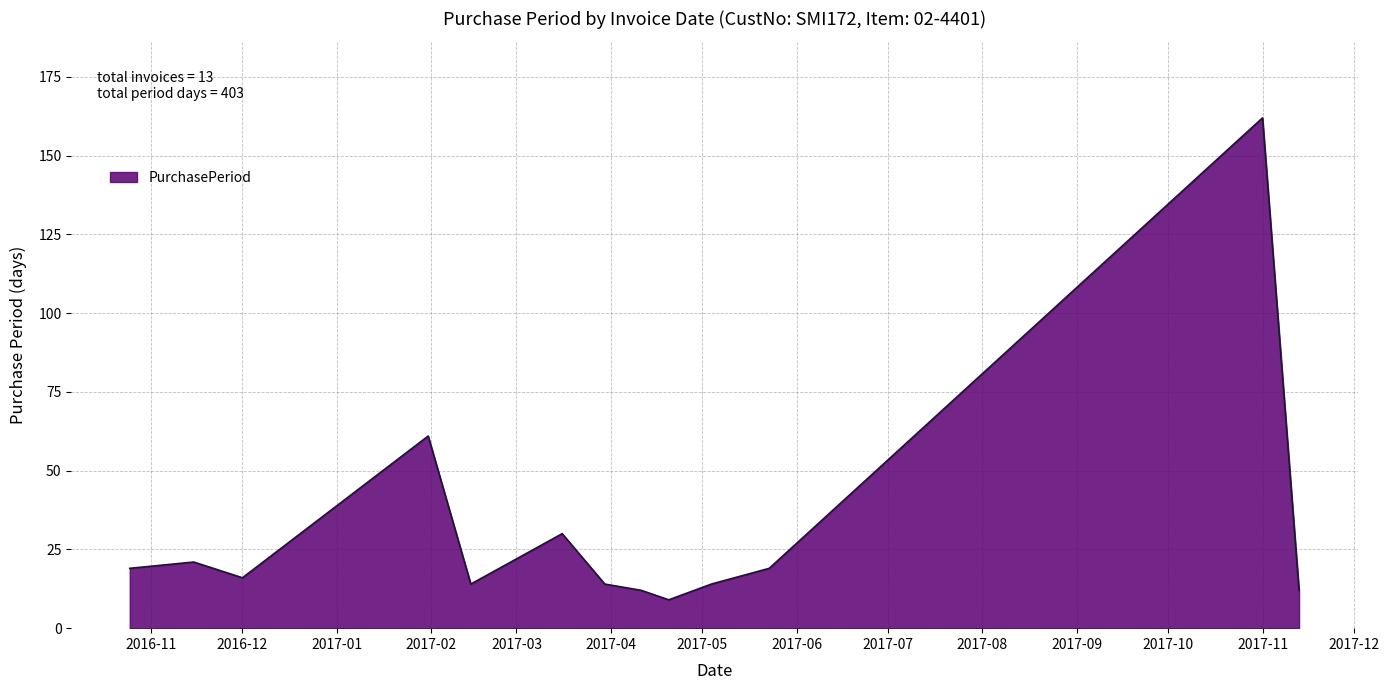

What is the smallest value displayed?

9